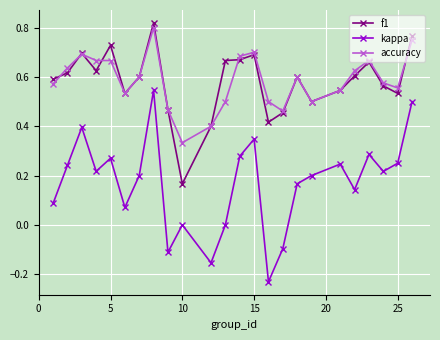

True or false: kappa has more than 1 interior local peaks.

True